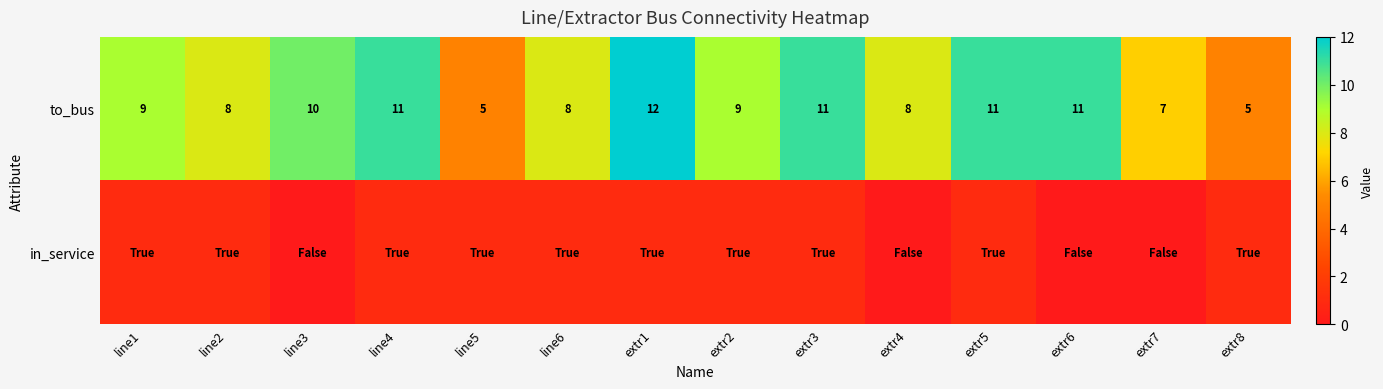

The to_bus series shows 8 at extr4. True or false?

True